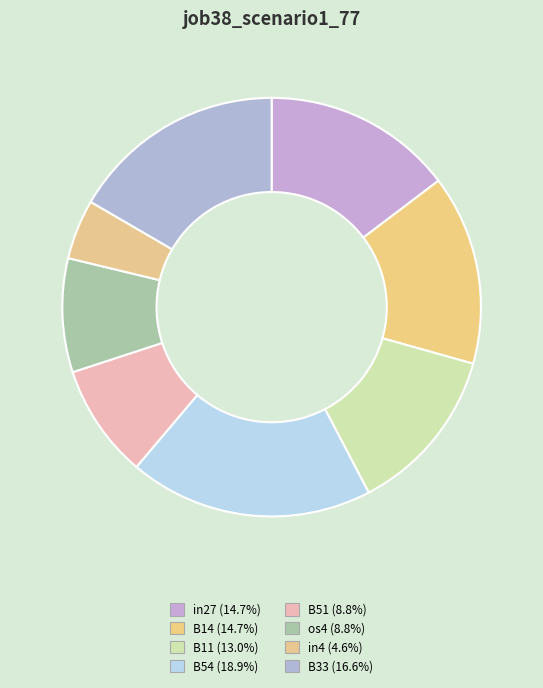

Is B51 the majority of the pie?

No